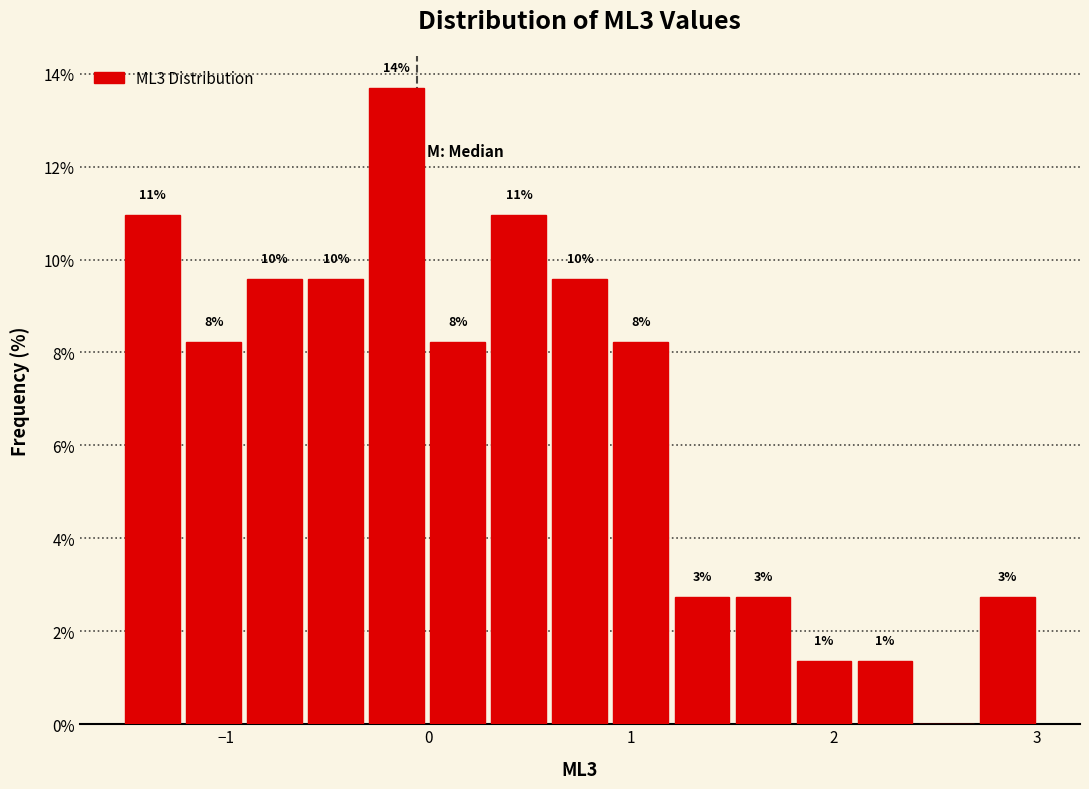

Around what value on the x-axis is the tallest bar? Give the approximate position of its centre, as read against the axis.

-0.2